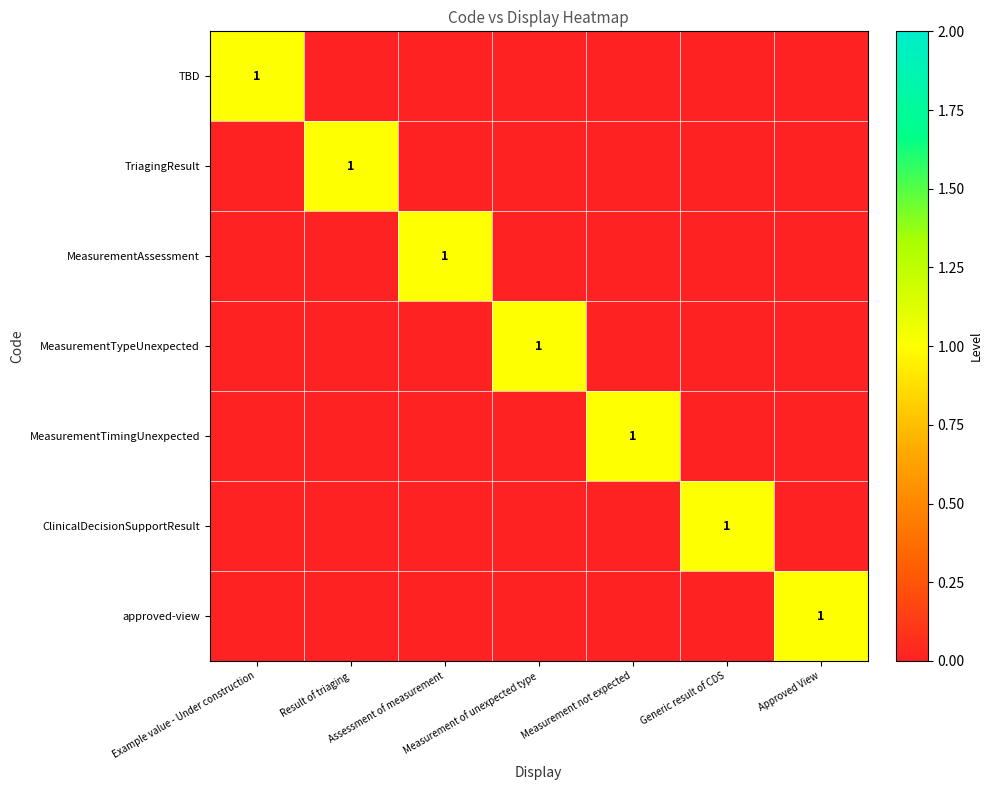

What is the sum of all MeasurementTimingUnexpected values?

1